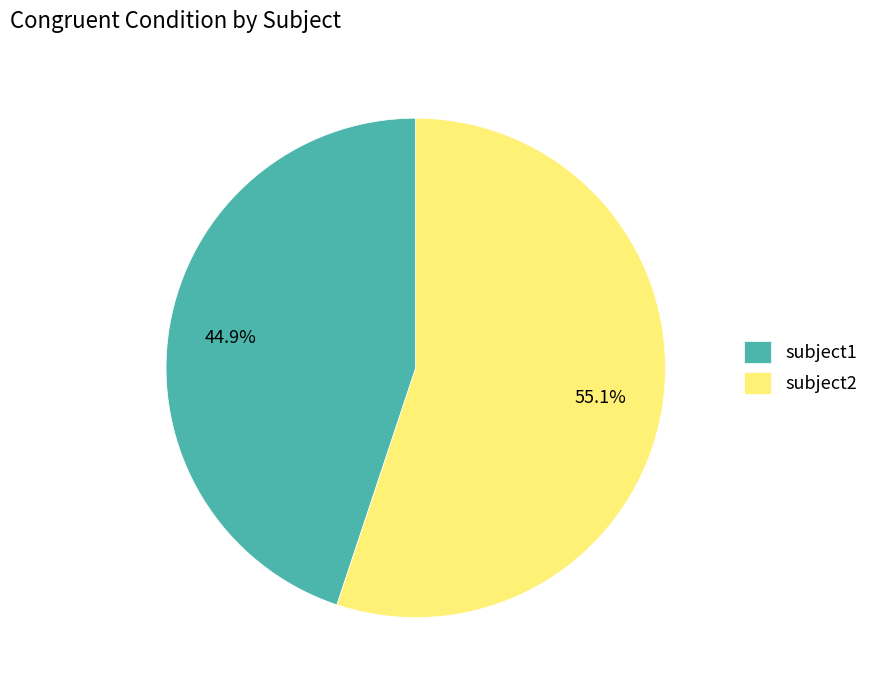

Which category has the biggest portion of the pie?

subject2